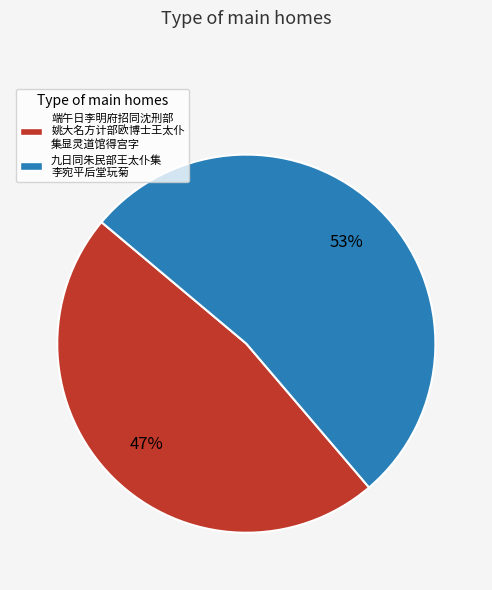

How many slices are in this pie chart?

2